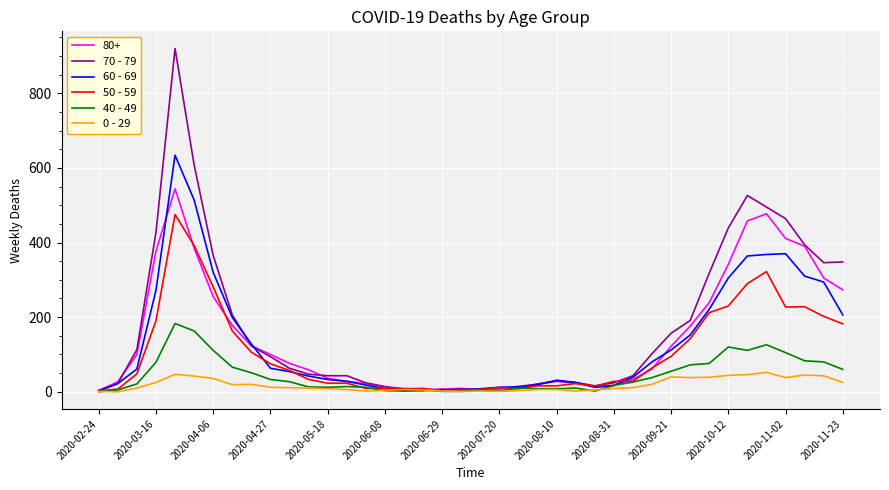

Which series has the widest spread of values?

70 - 79